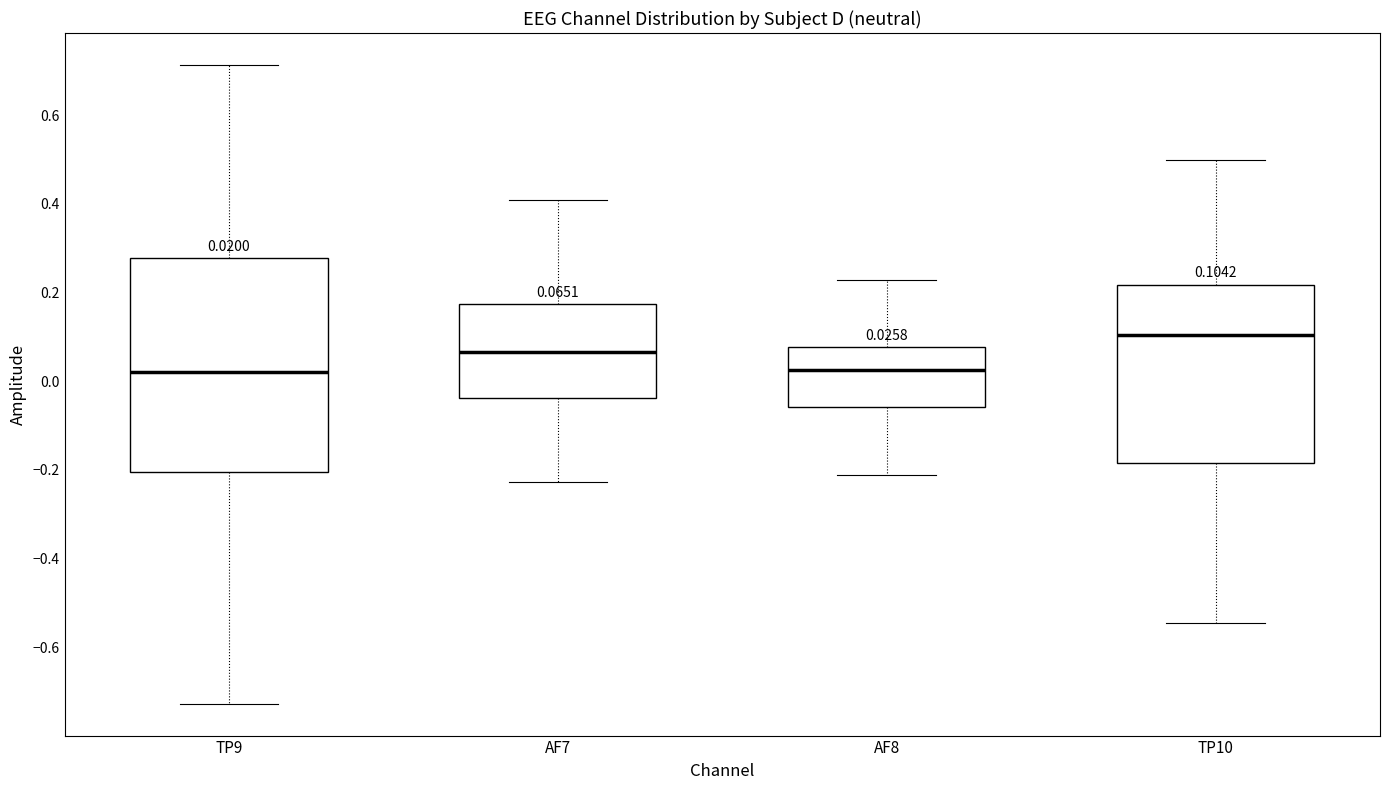

Which box has the highest median line?

TP10